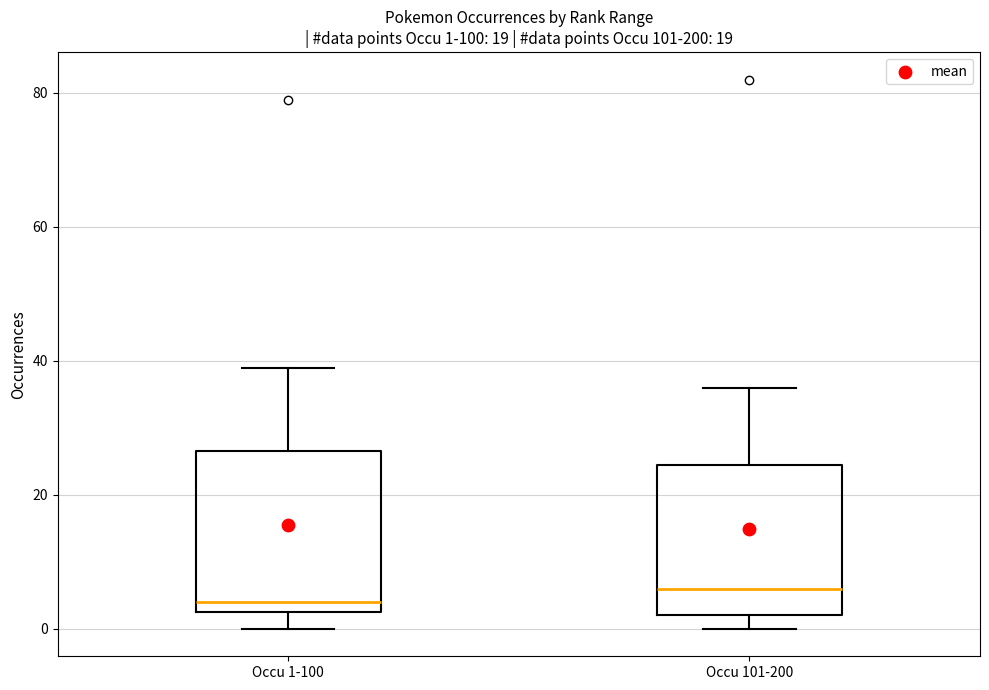

Which box has the highest median line?

Occu 101-200